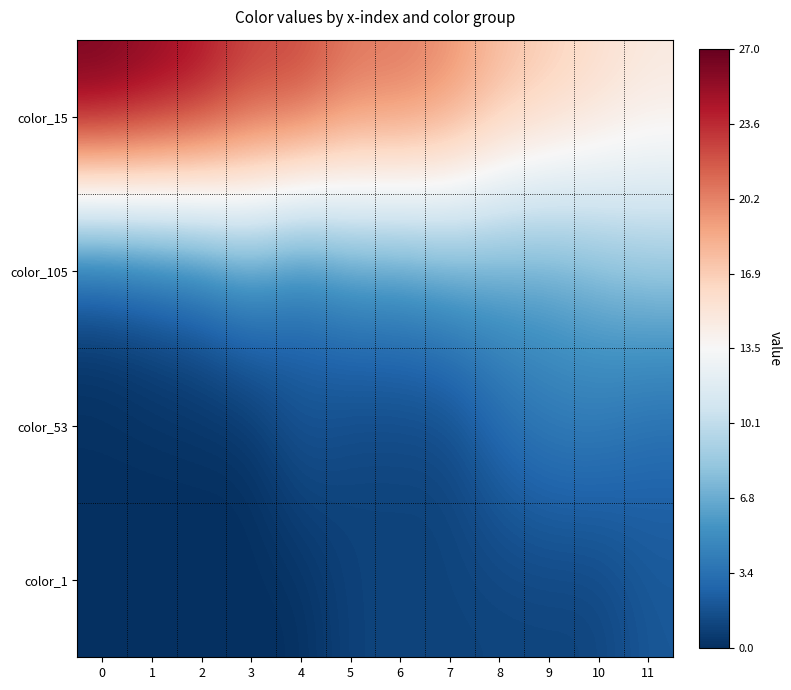

List the series in order of their peak value, lowest first.

color_1, color_53, color_105, color_15